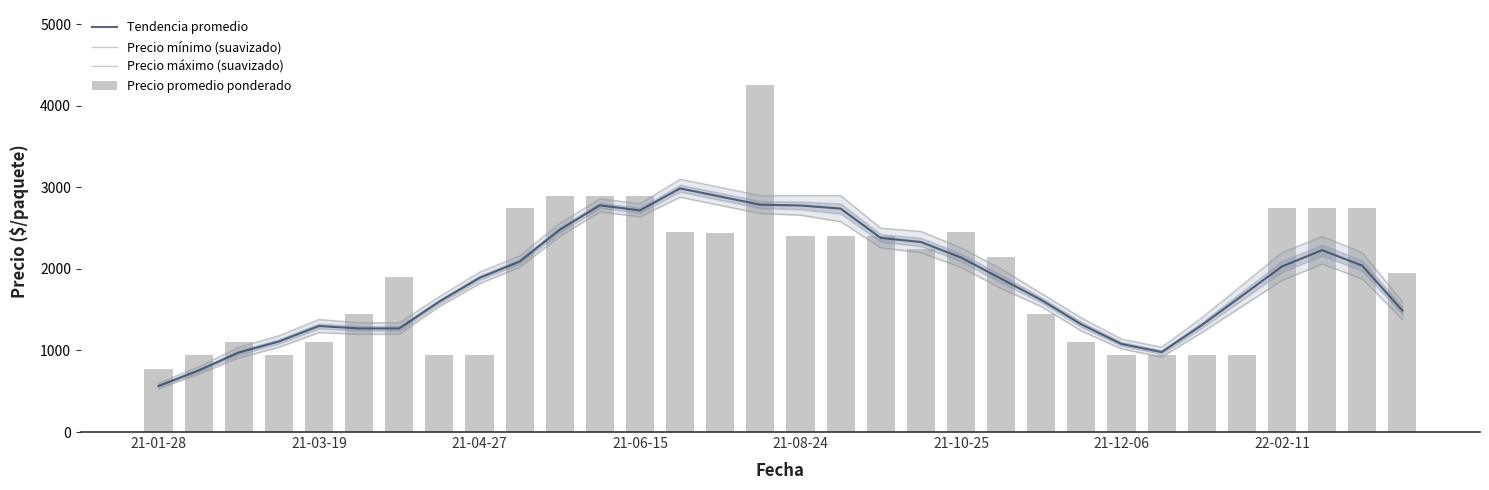

The value of Precio máximo (suavizado) at 23 is 1893.9. True or false?

False